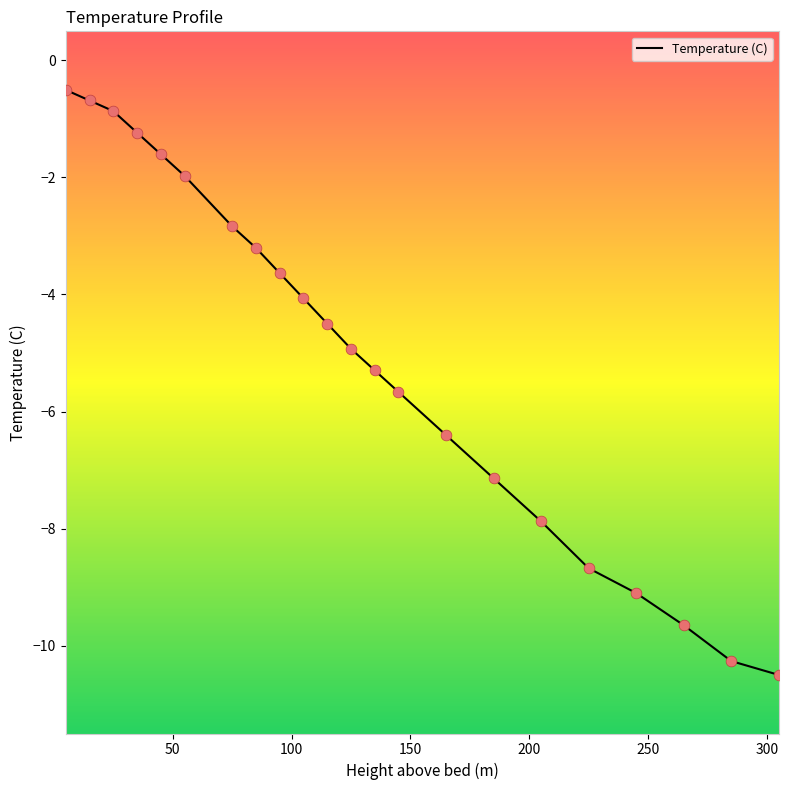

What is the maximum value shown in the chart?

-0.5